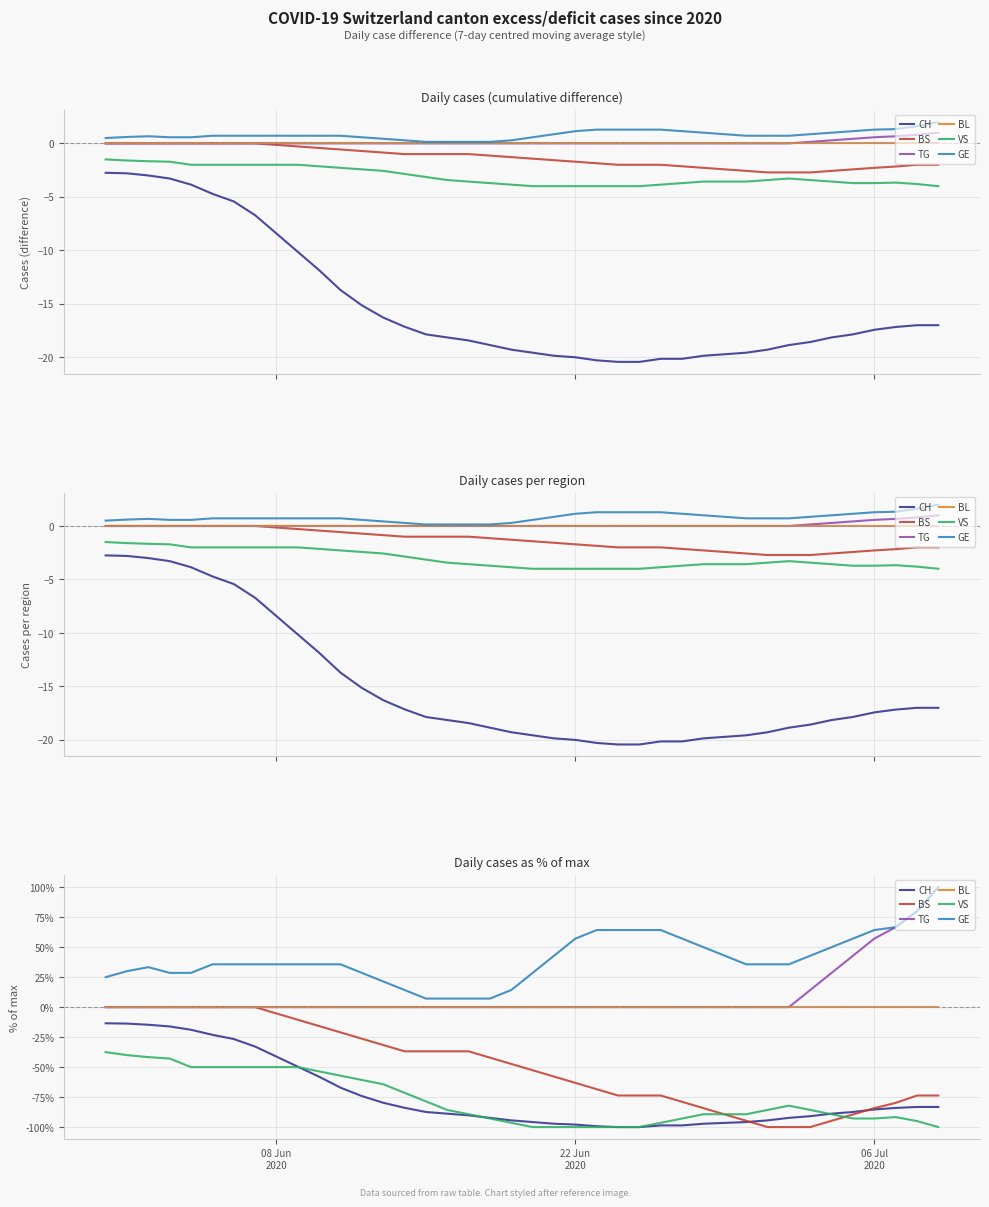

At which category is the sum across all series the highest?

06 Jul
2020